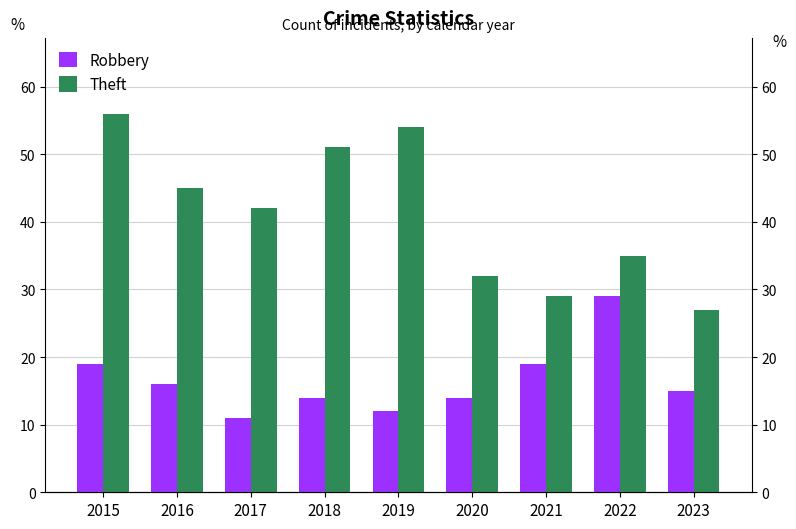

At which label does Theft reach its minimum?

2023